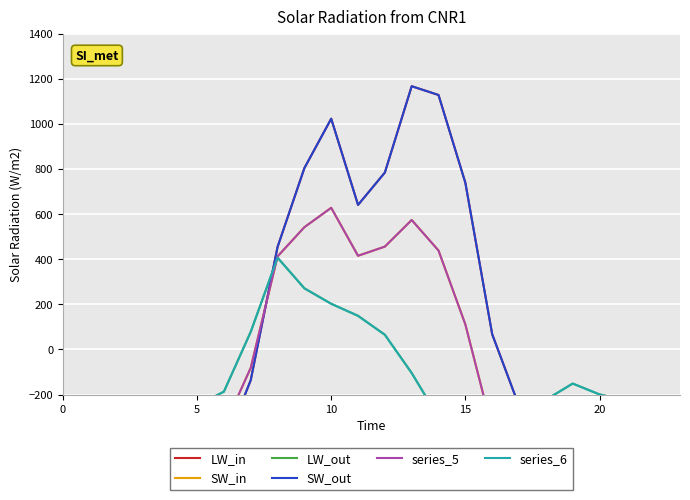

Which series has the largest total across all categories?

LW_in